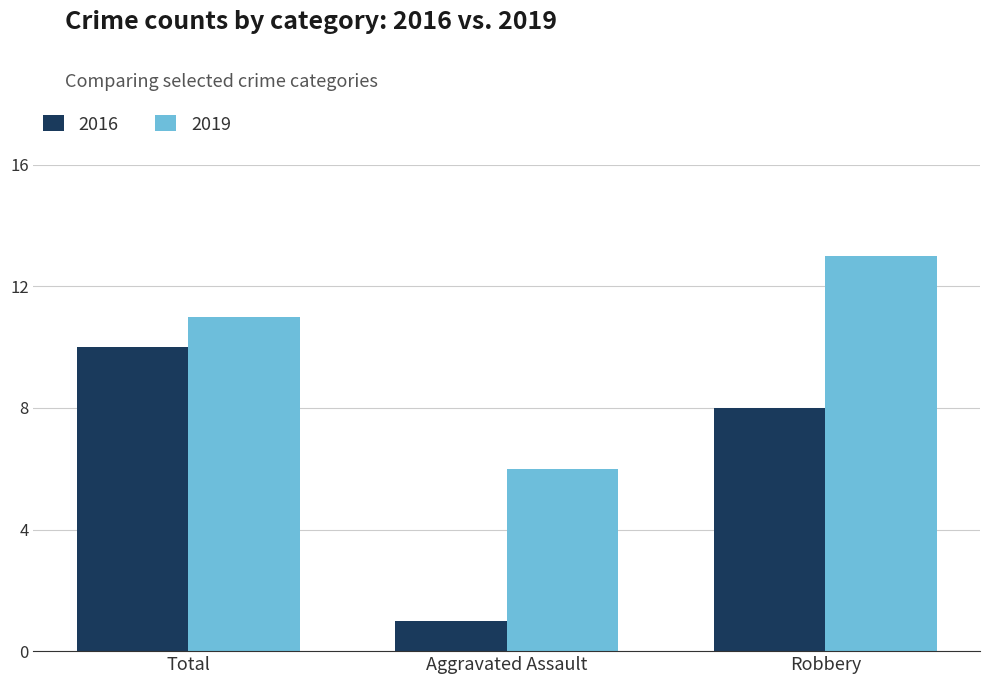

Count the 2016 values in the range 1 to 10.

3